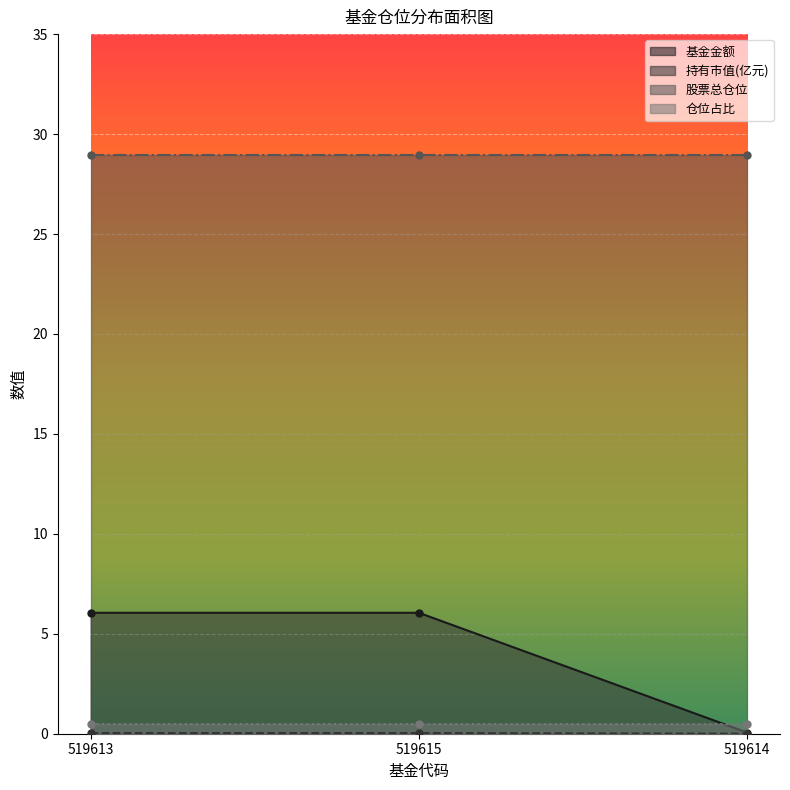

True or false: 基金金额 has a value of 2.8 at 519613.

False